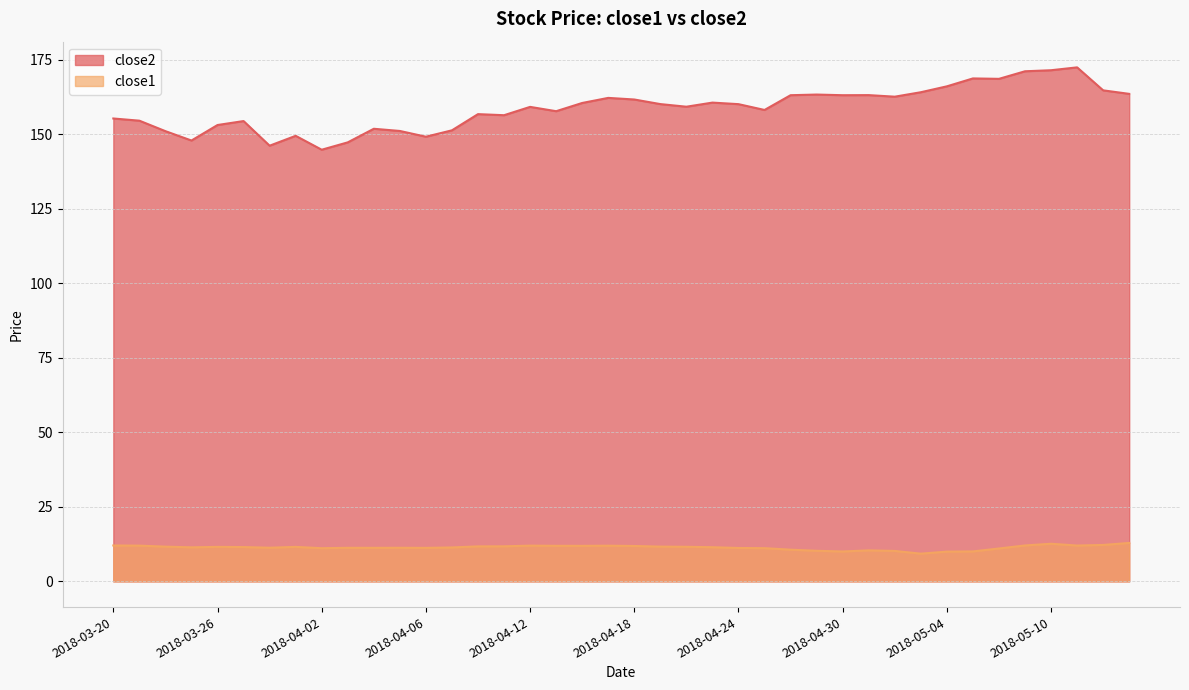

Between 2018-03-23 and 2018-04-27, which is larger?

2018-04-27